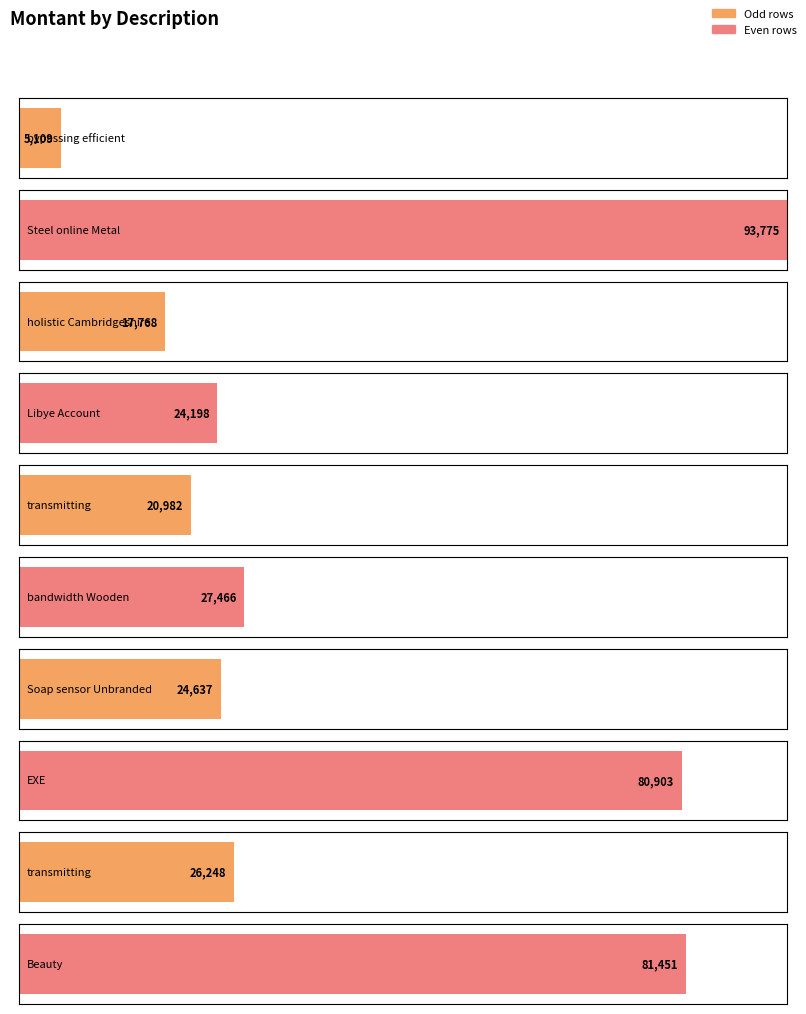

Which has a higher value, bypassing efficient or bandwidth Wooden?

bandwidth Wooden